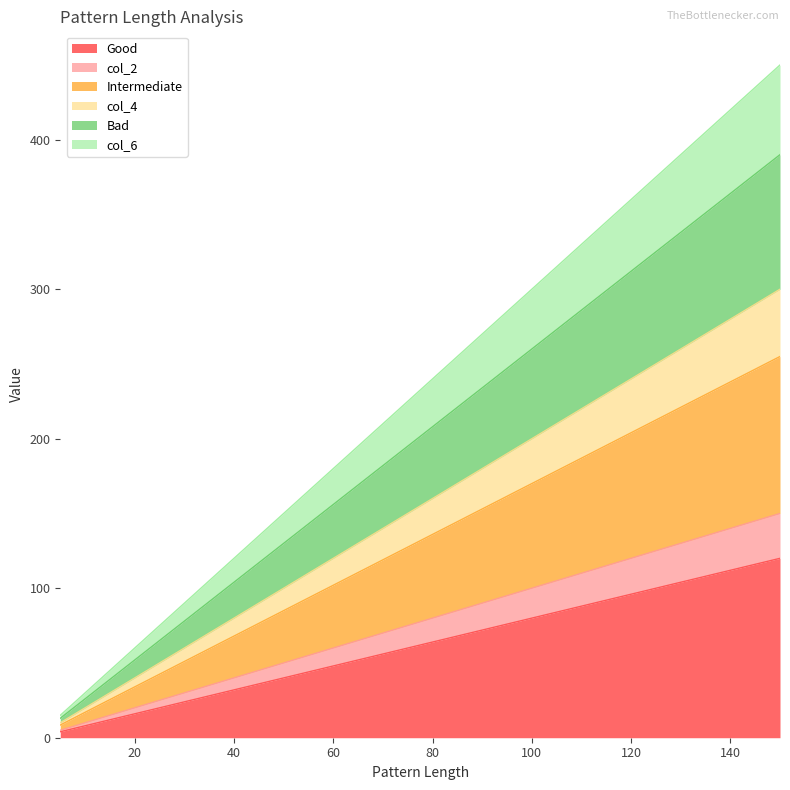

What is the total value across all series at 60?

180.0